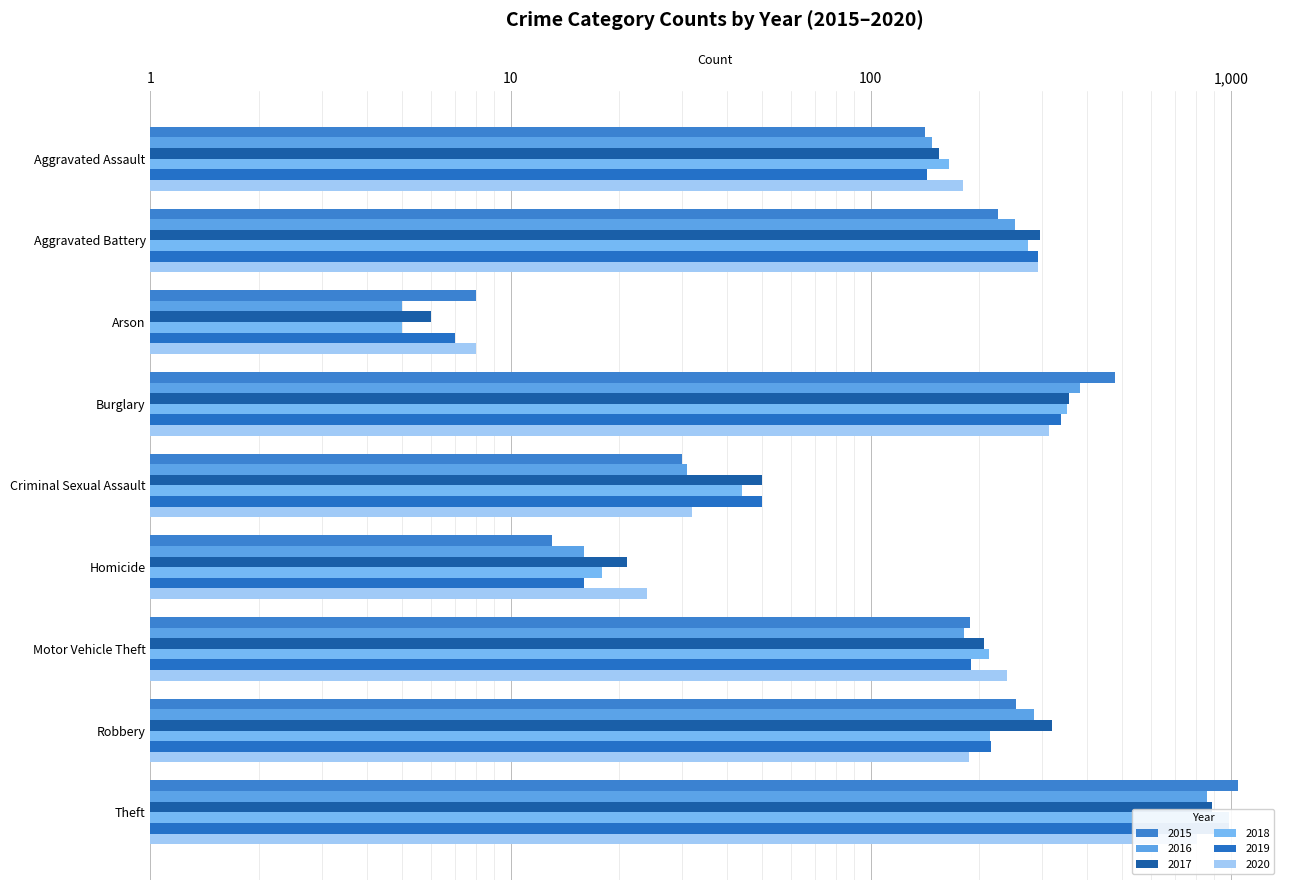

How many data points in 2020 are above 187?

4